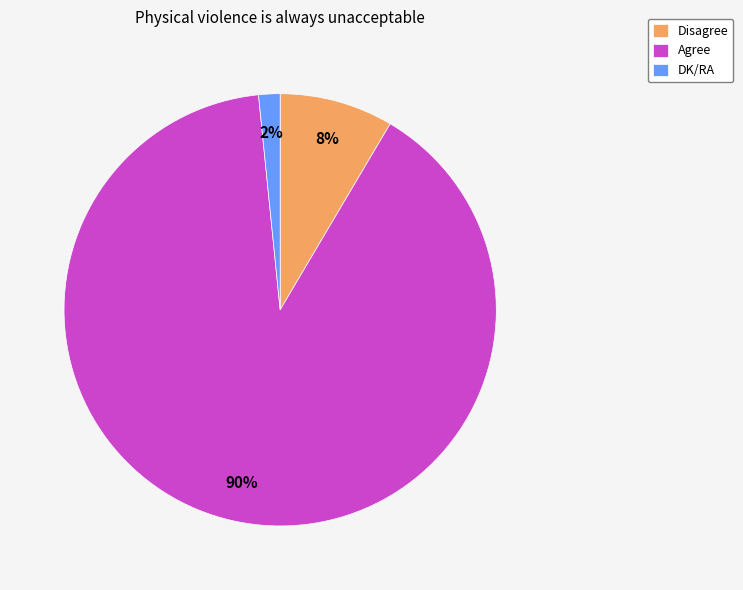

How many segments does this pie chart have?

3